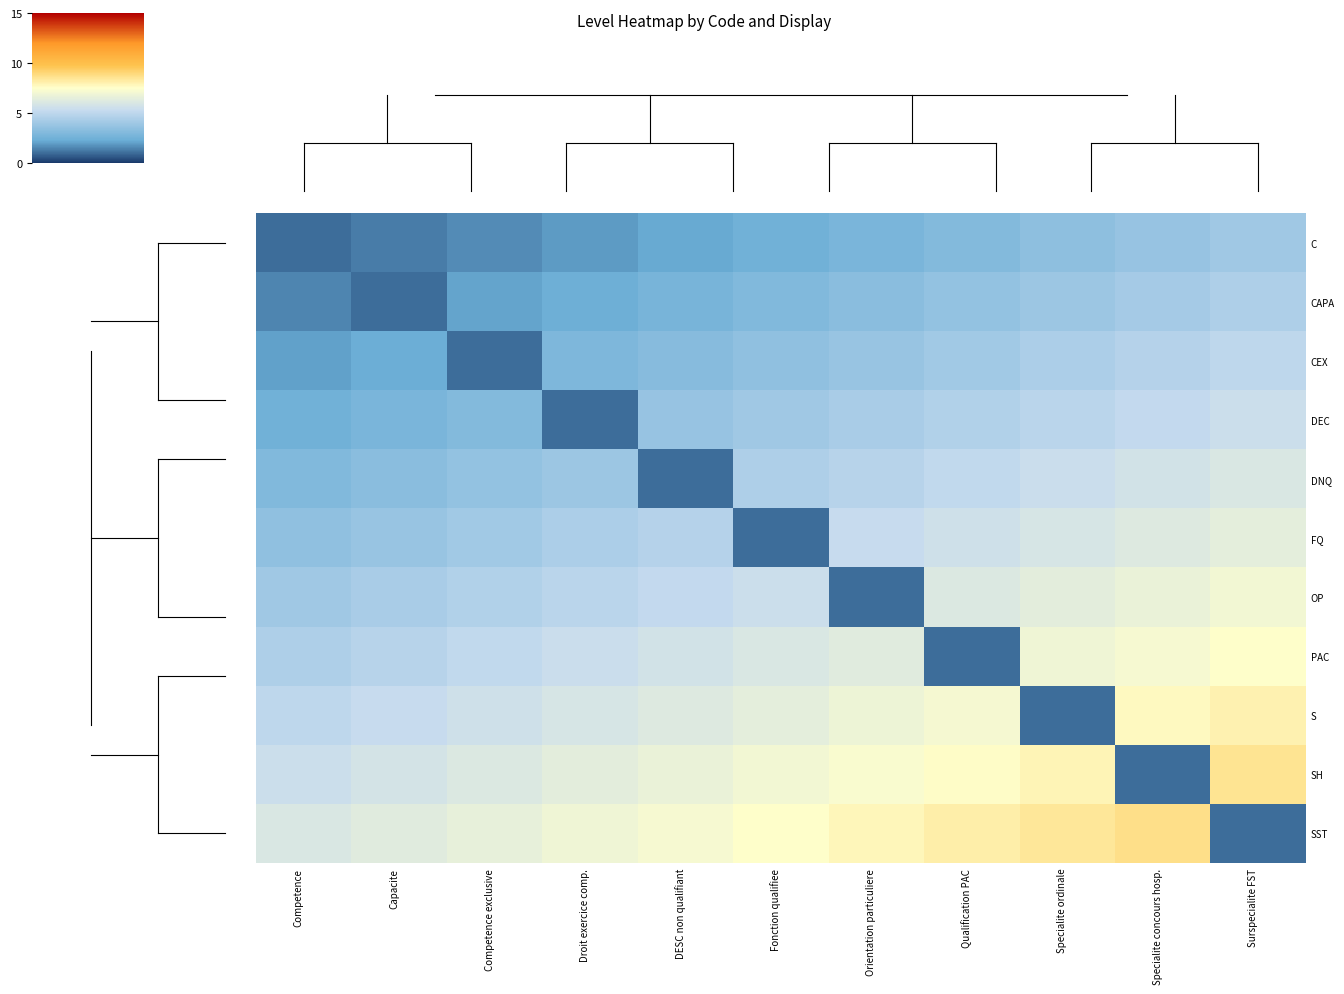

Between Droit exercice comp. and Competence, which is larger?

Droit exercice comp.